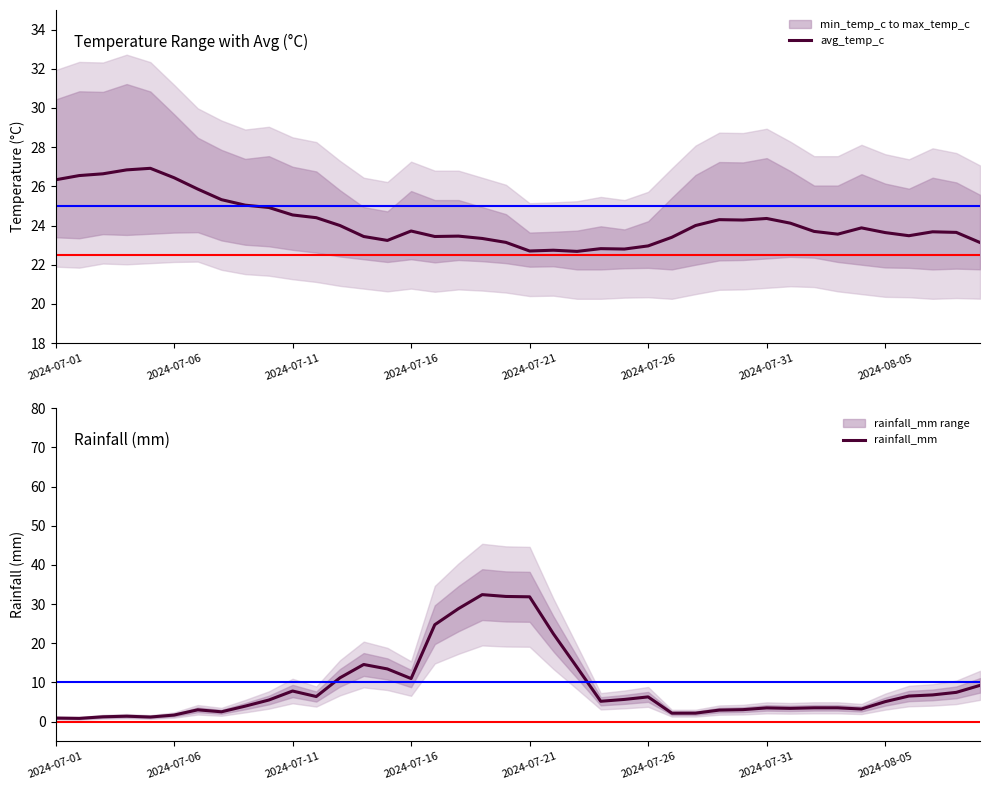

The rainfall_mm series shows 2.9 at 26. True or false?

False